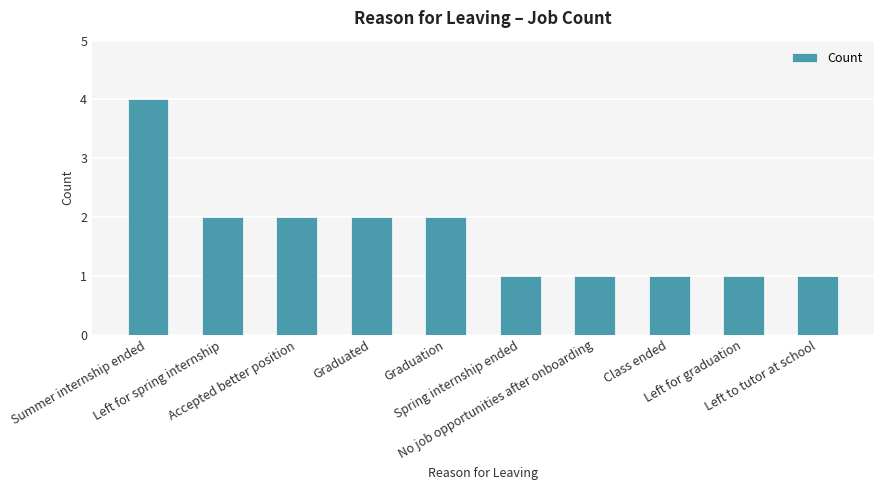

Count the values in the range 1 to 2.

9